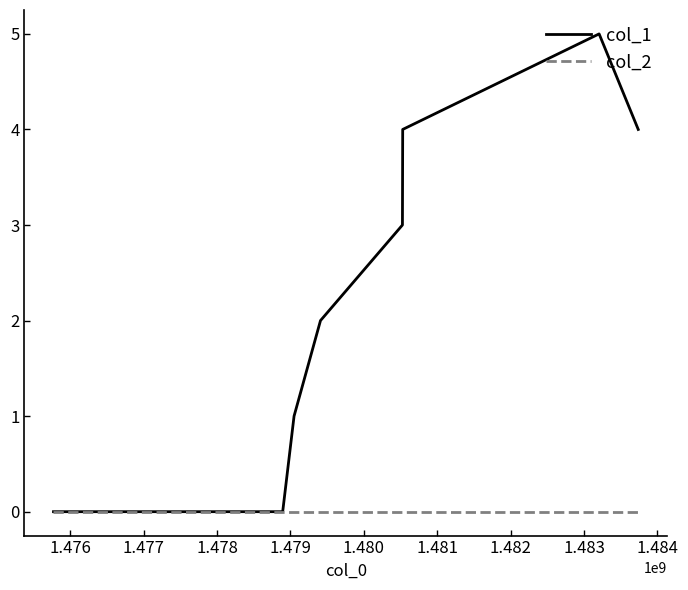

Which series has the largest total across all categories?

col_1